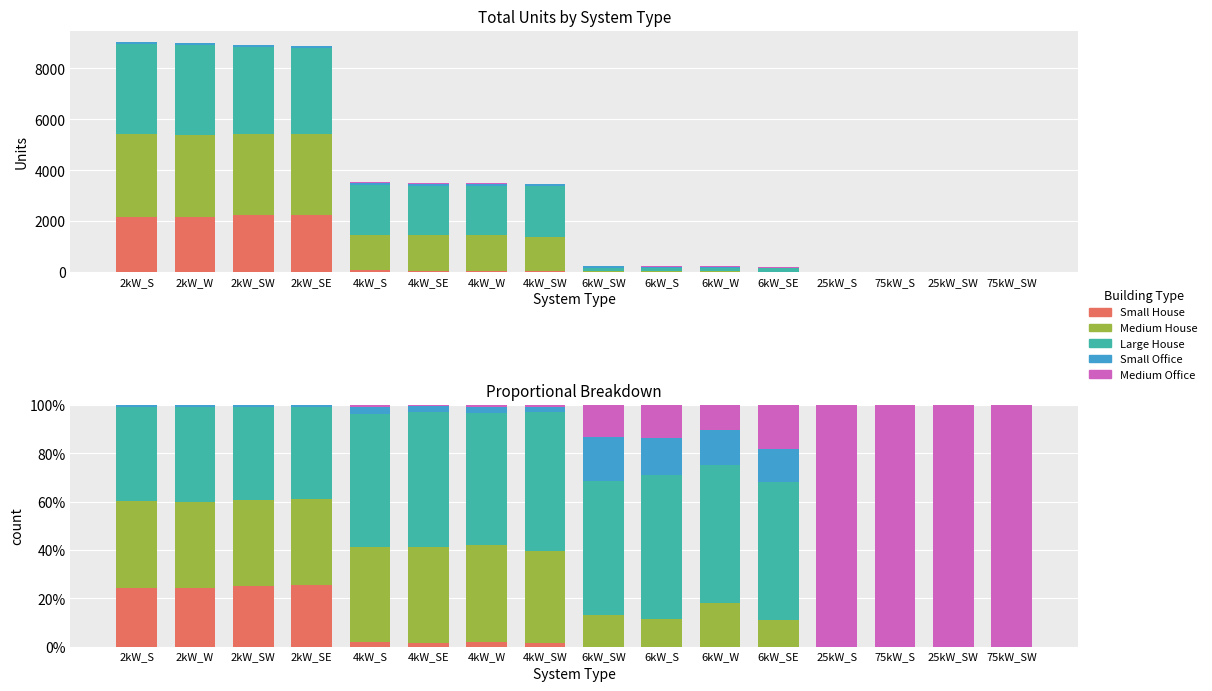

What is the total value across all series at 2kW_SW?

100.0